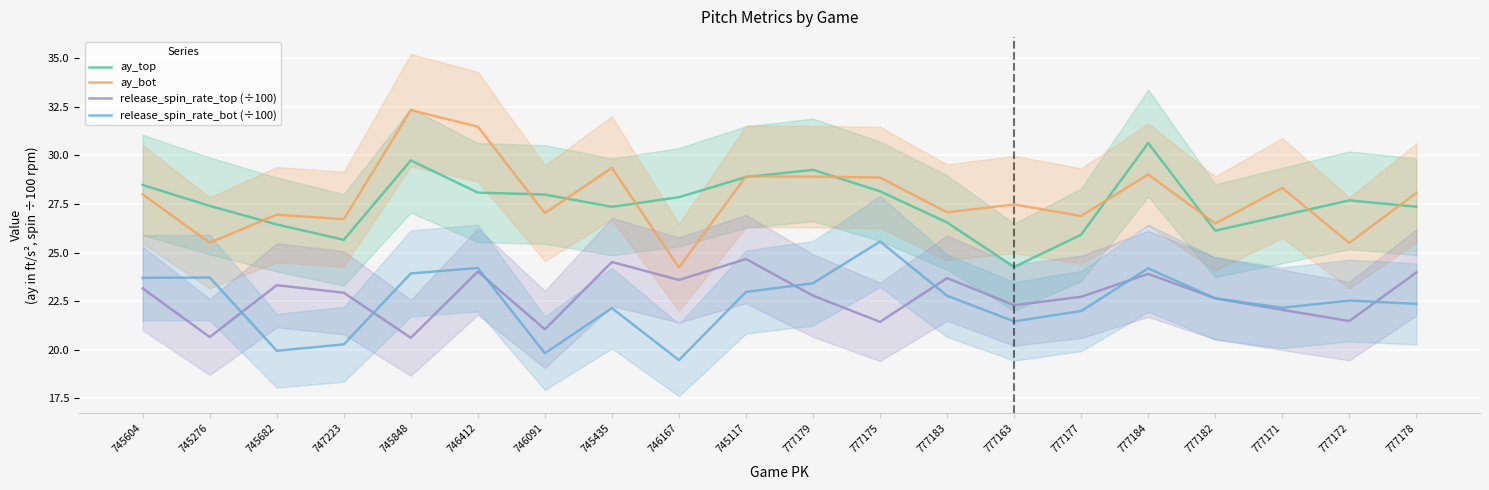

What is the difference between the maximum and minimum values in the ay_bot series?

8.1